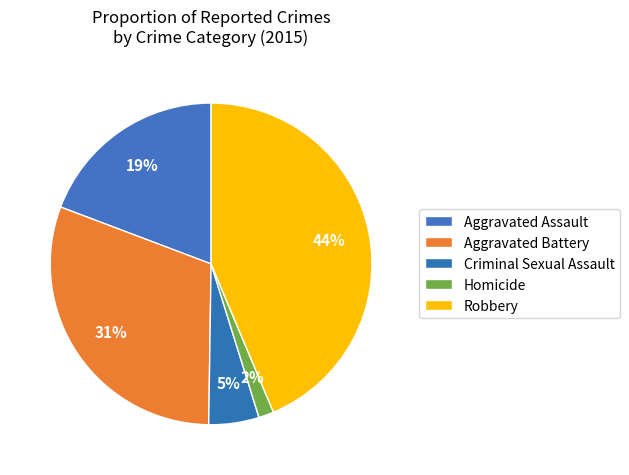

How many segments does this pie chart have?

5